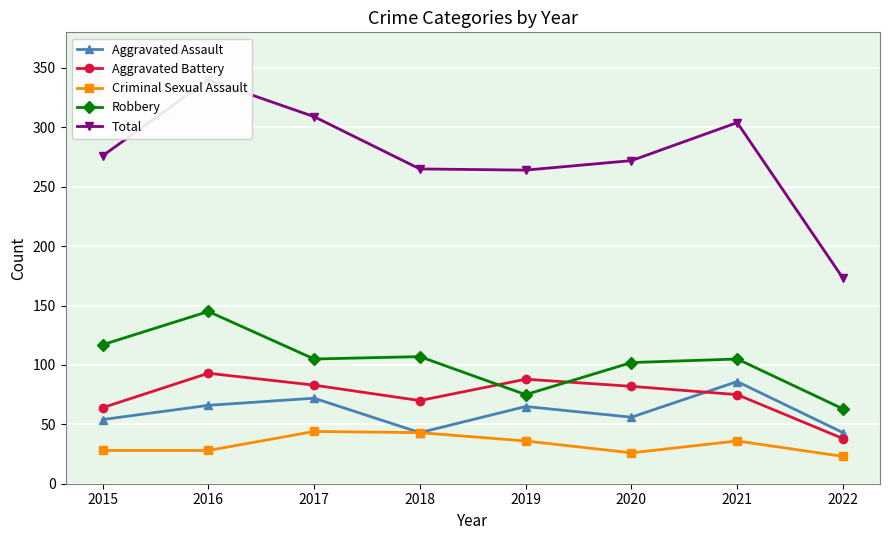

At which category is the sum across all series the highest?

2016